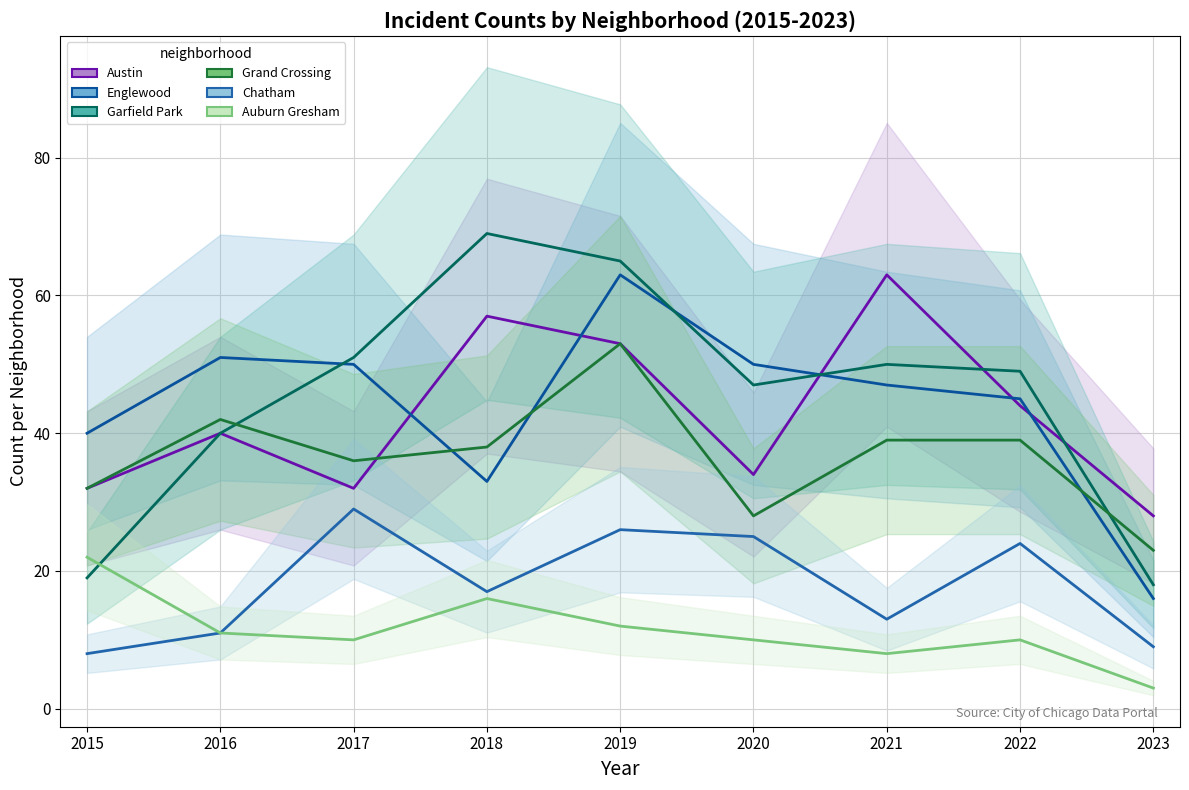

How many values in the Austin series are below 40?

4